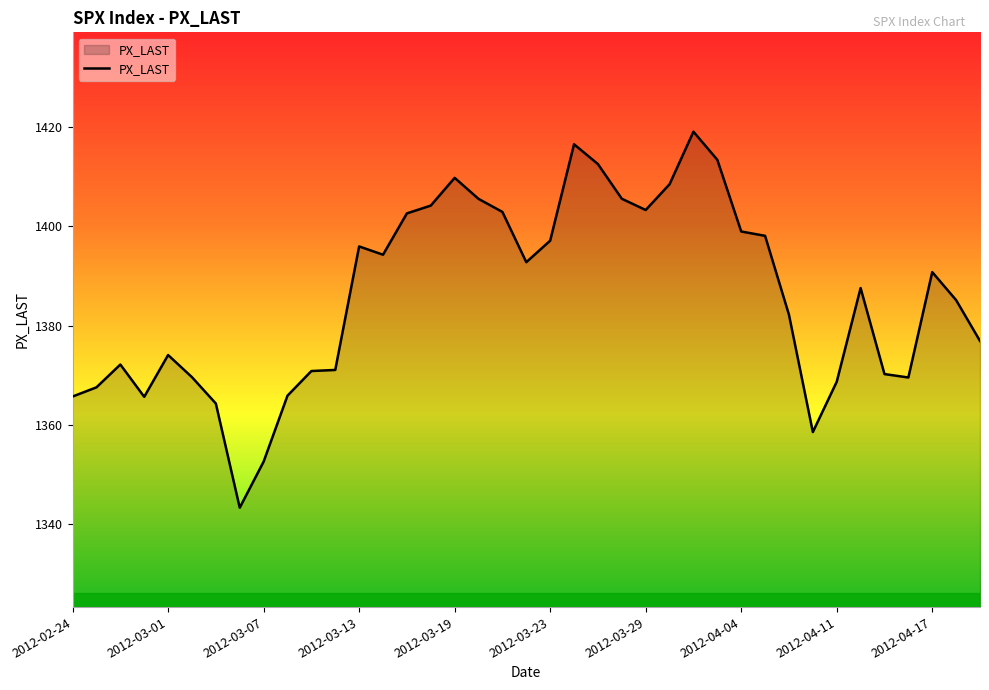

What is the minimum value shown in the chart?

1343.4